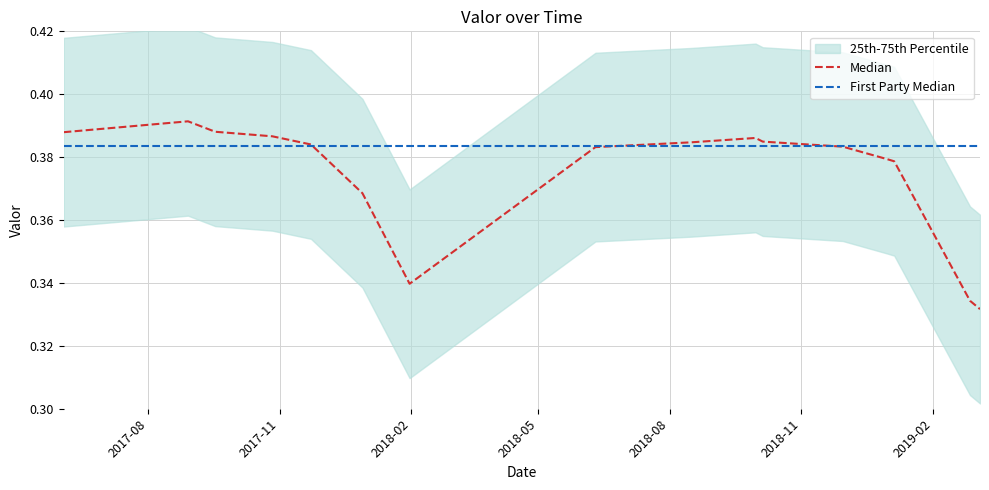

Between 2018-01-31 and 2017-12-29, which is larger?

2017-12-29